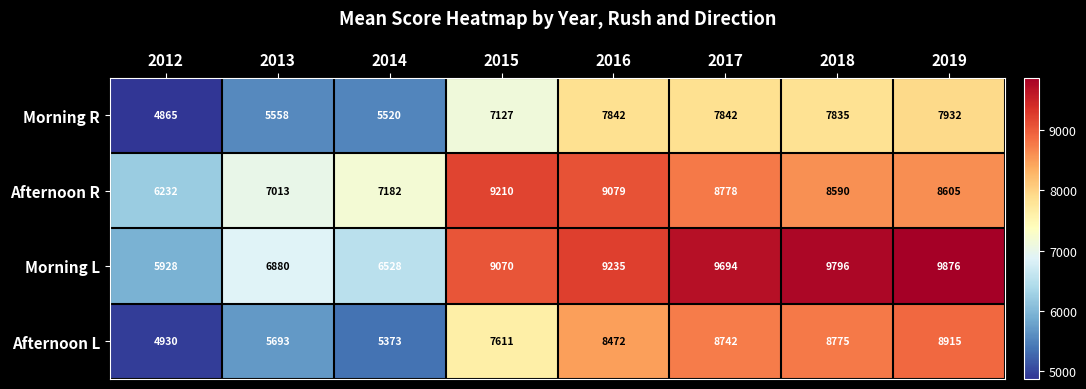

Is the value of Morning R at 2017 greater than the value of Afternoon L at 2014?

Yes